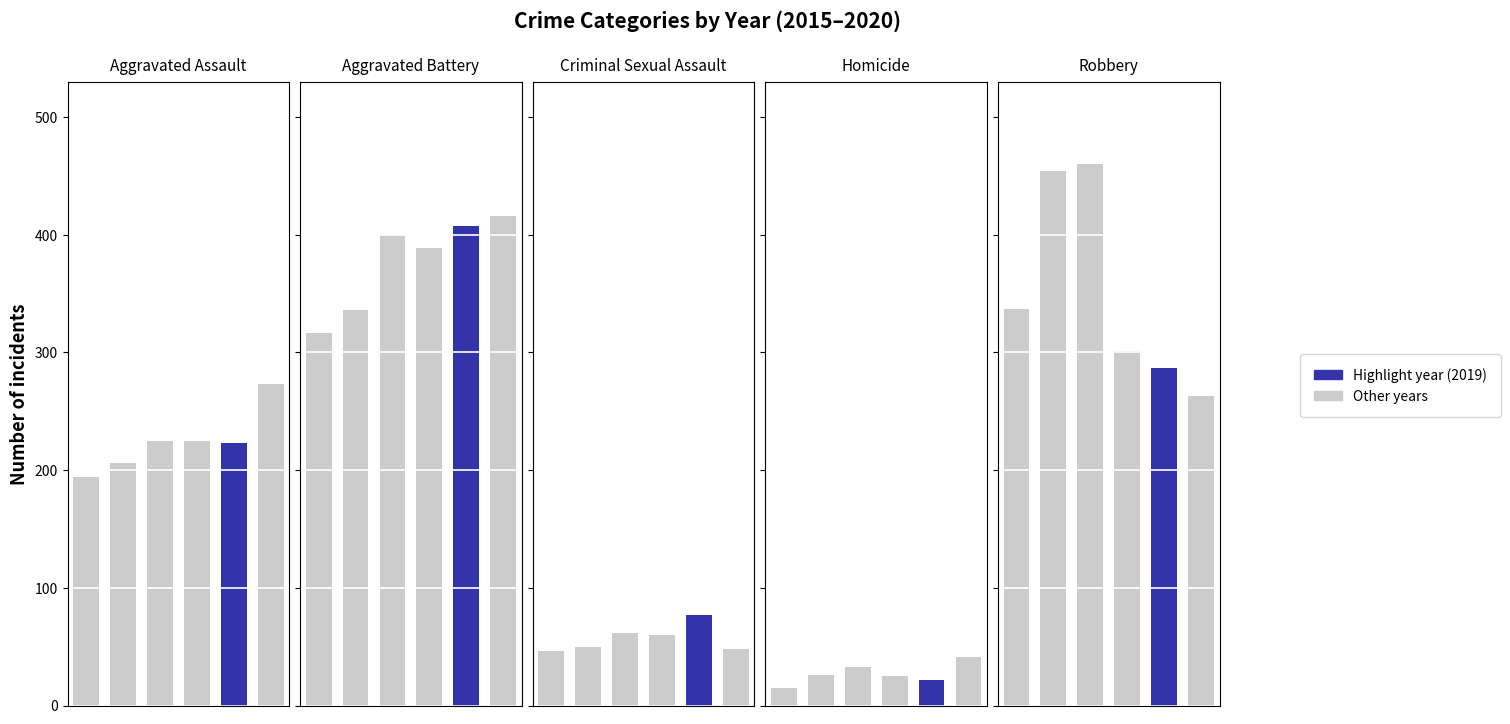

At which category is the sum across all series the highest?

Aggravated Battery